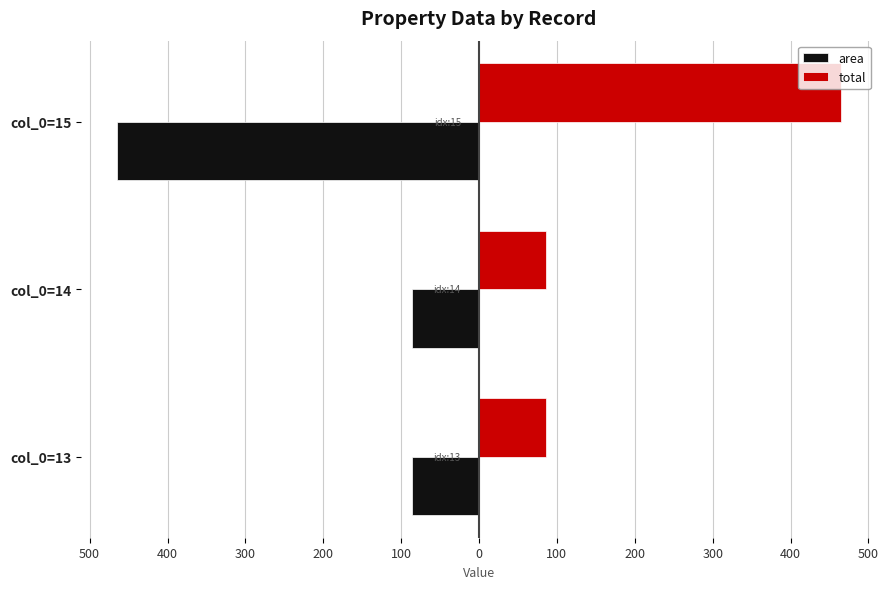

What are all the series names shown in the legend?

area, total